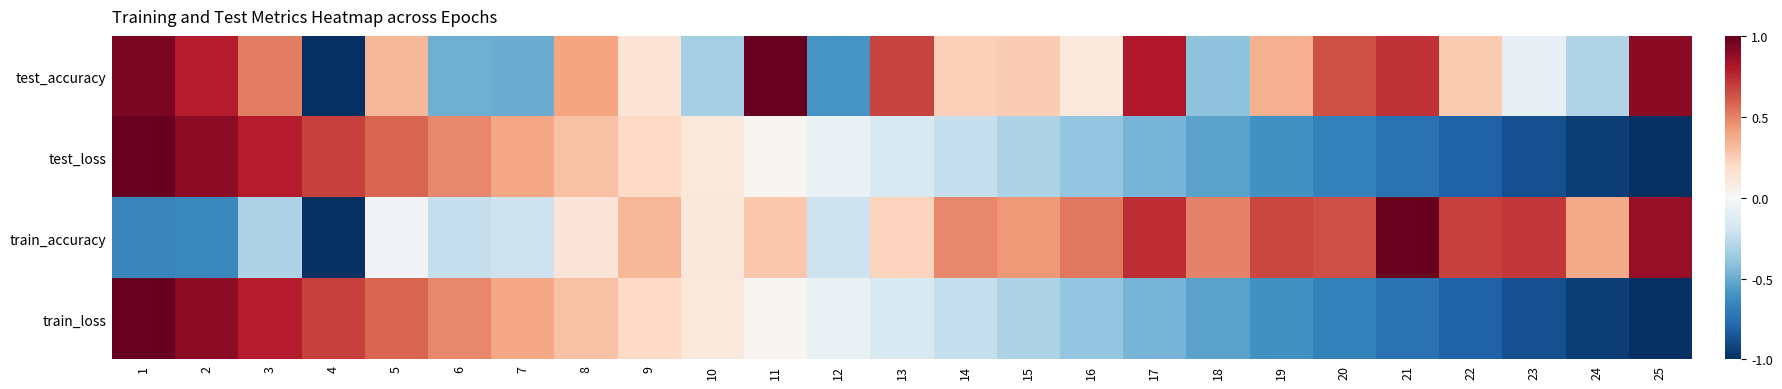

Between 20 and 25, which series saw the biggest shift?

test_loss